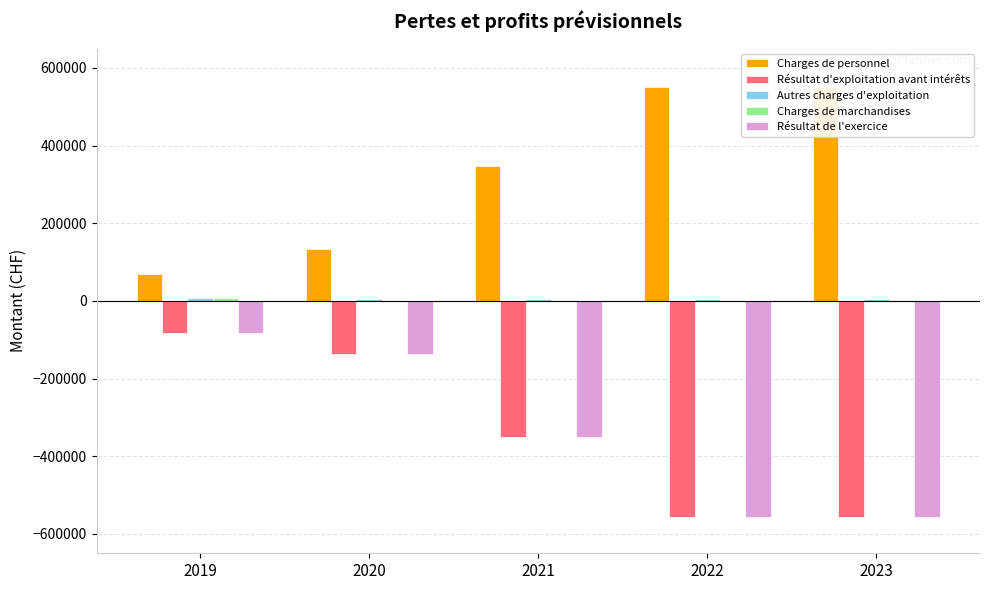

At which label does Charges de personnel reach its peak?

2022